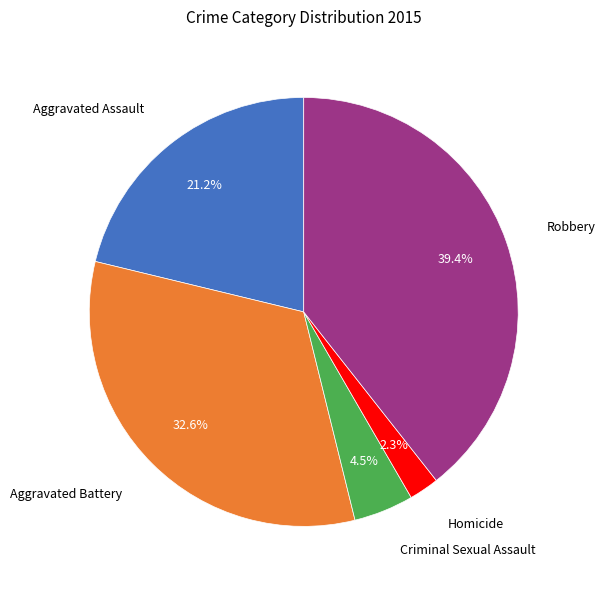

What is the ratio of the value at Criminal Sexual Assault to the value at Aggravated Assault?

0.2